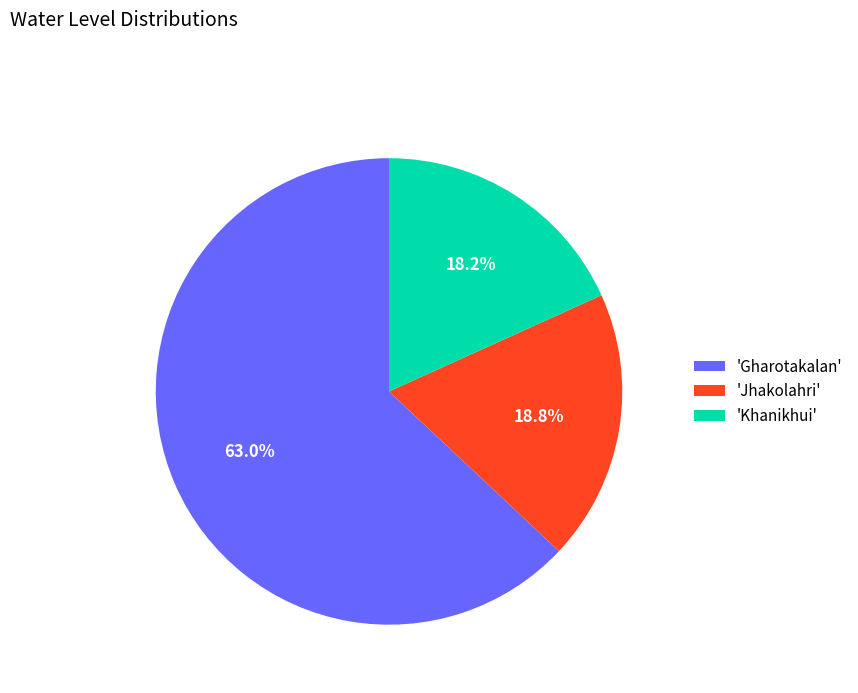

Which slice represents more than half of the pie?

'Gharotakalan'